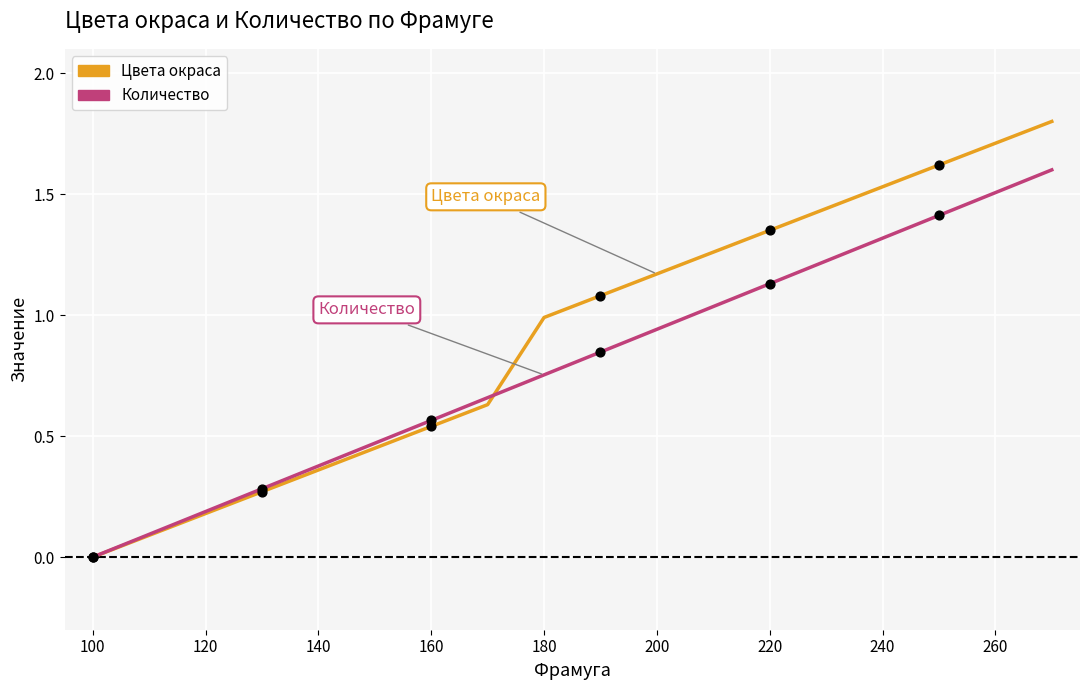

Which series has the largest total across all categories?

Цвета окраса